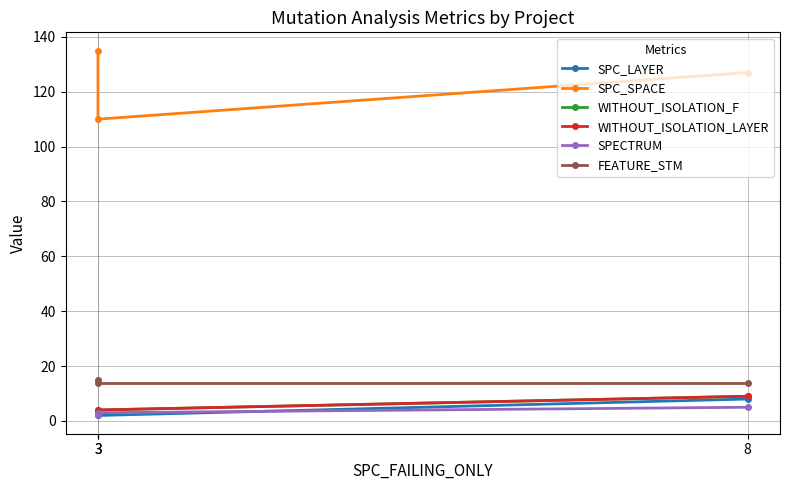

The SPC_LAYER series shows 1 at 3. True or false?

False